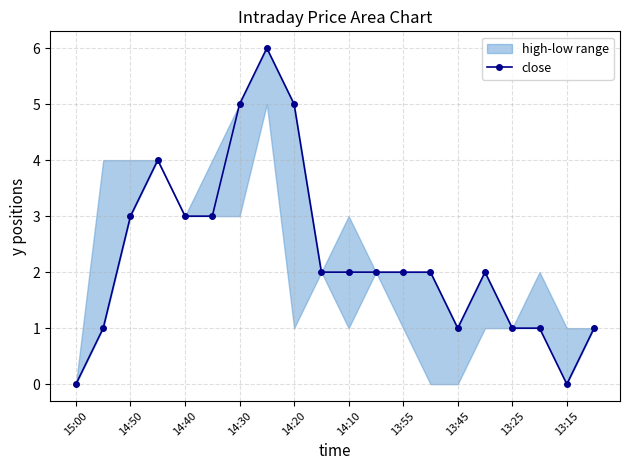

How many data points are above 2?

7